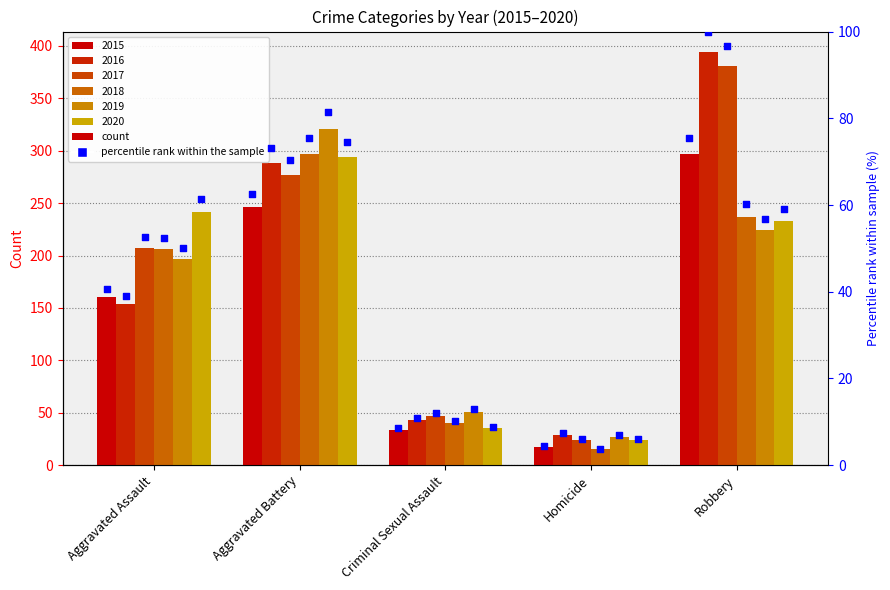

What is the change in value from Aggravated Battery to Homicide?

-58.1